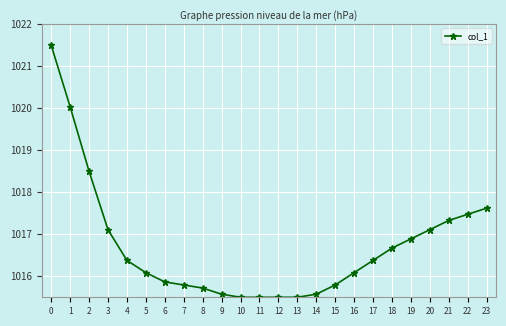

What is the ratio of the value at 10 to the value at 9?

1.0